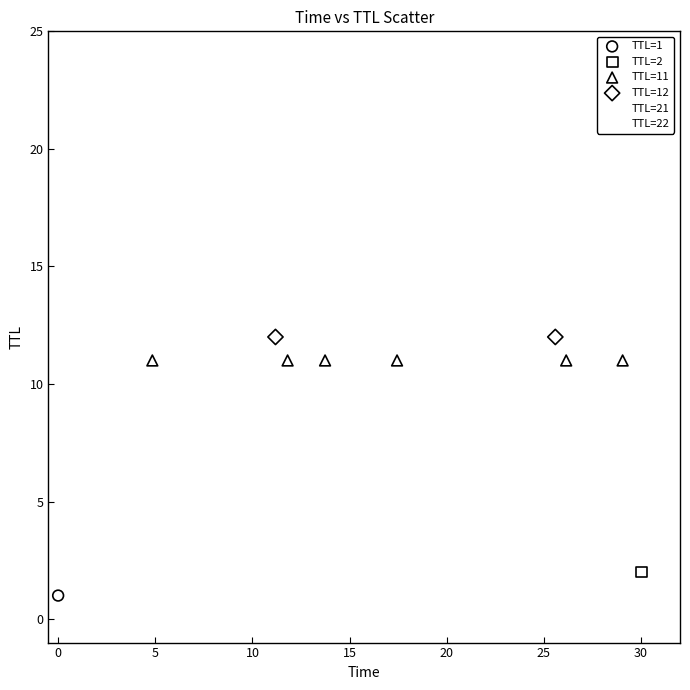

What are all the series names shown in the legend?

TTL=1, TTL=2, TTL=11, TTL=12, TTL=21, TTL=22